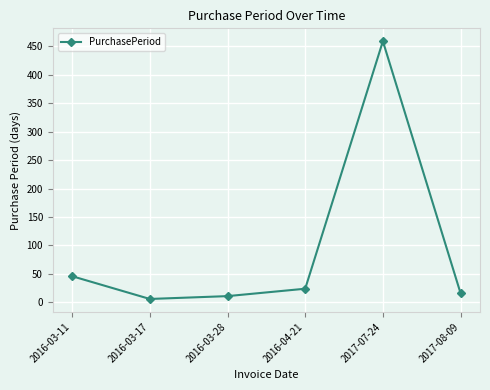

True or false: the data has more than 0 interior local peaks.

True